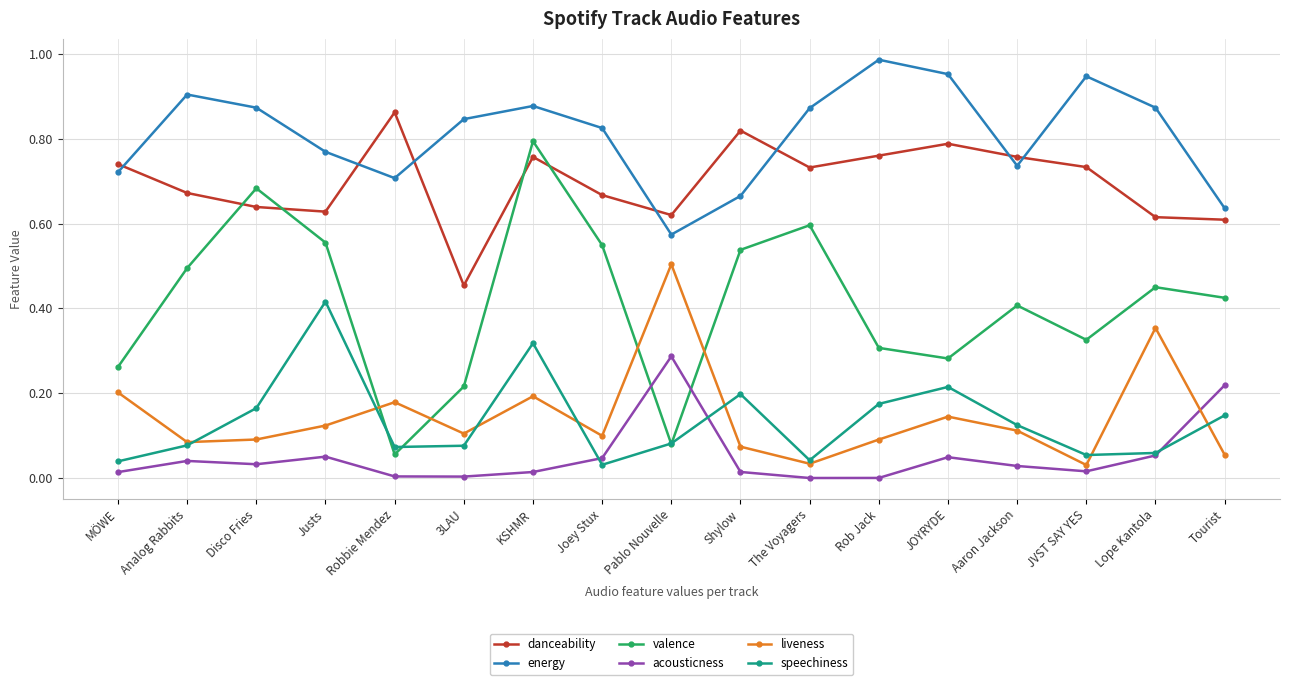

Is this an area chart (filled region under the line)?

No